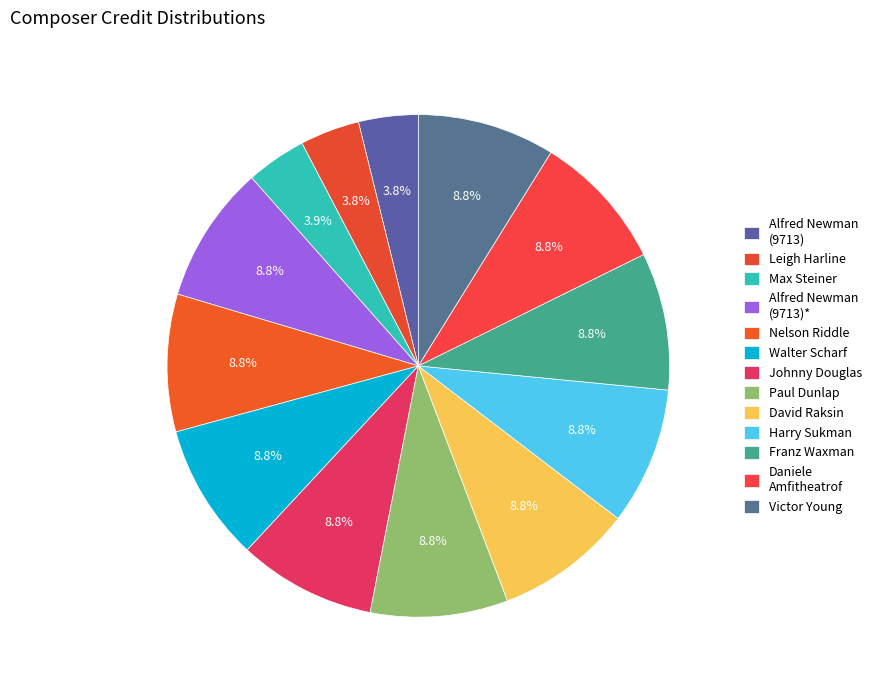

Approximately how many times larger is the value at Victor Young compared to Leigh Harline?

2.3